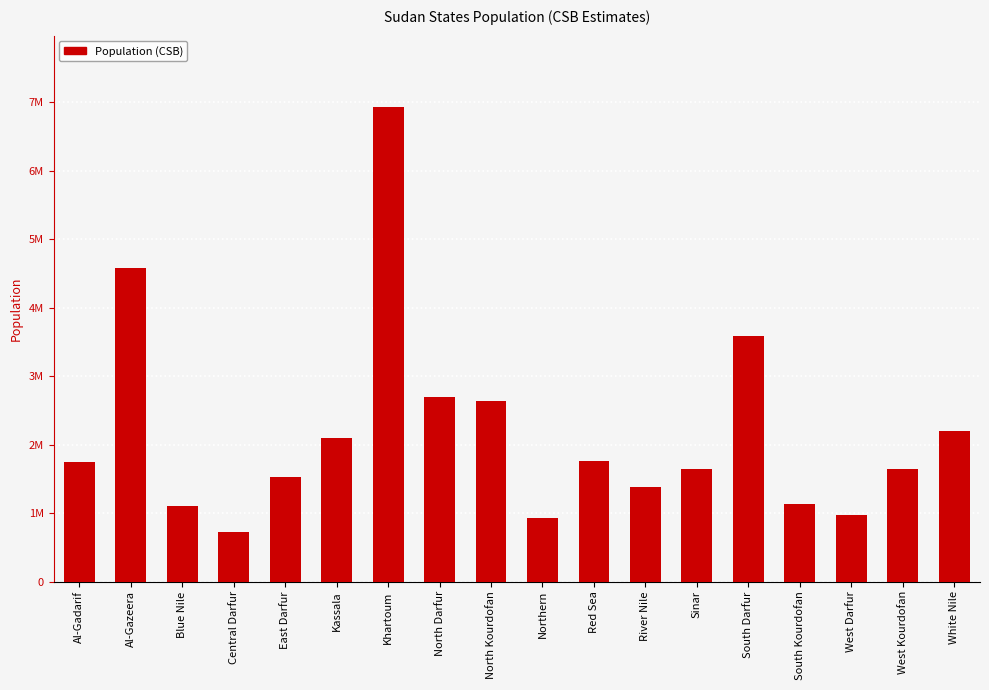

Does the chart contain any negative values?

No